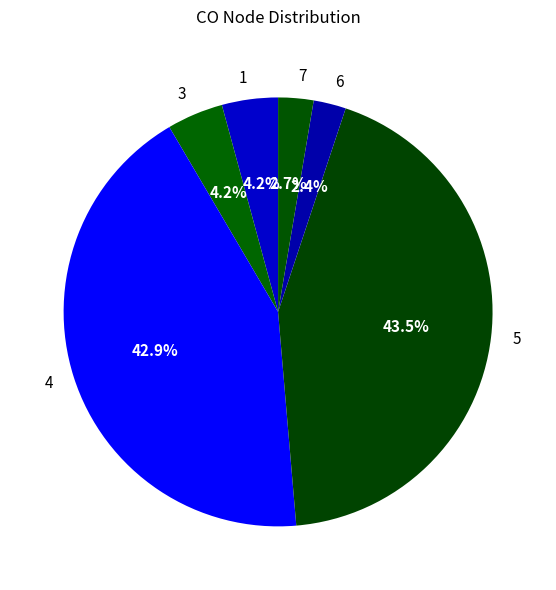

Which slice is the largest?

5